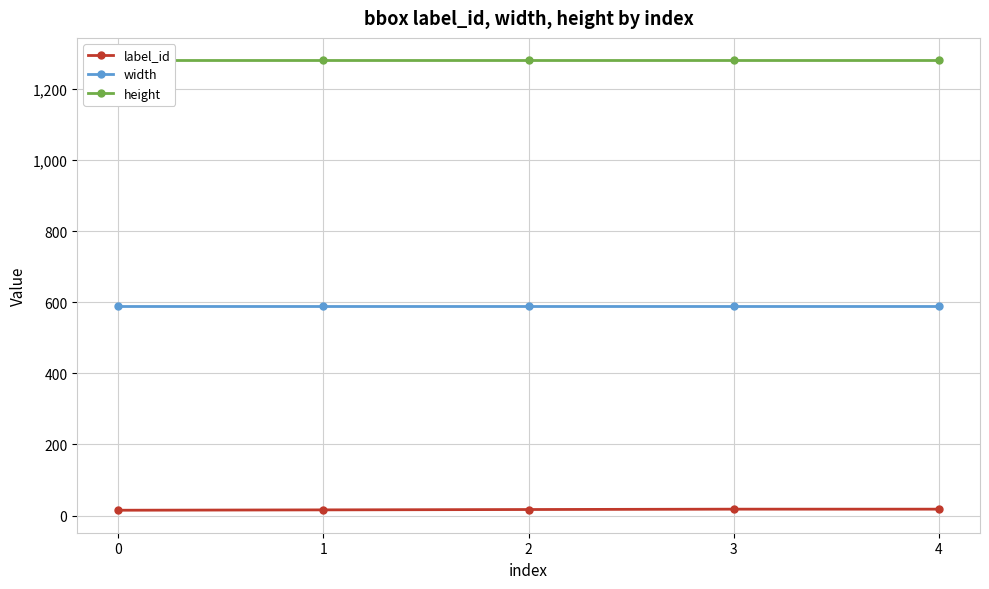

Is the value of width at 1 greater than the value of label_id at 0?

Yes